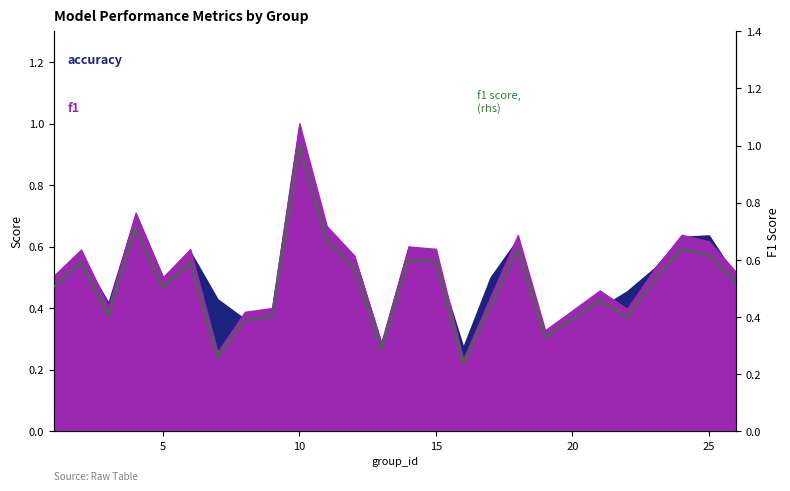

What is the approximate value at 25?

0.6